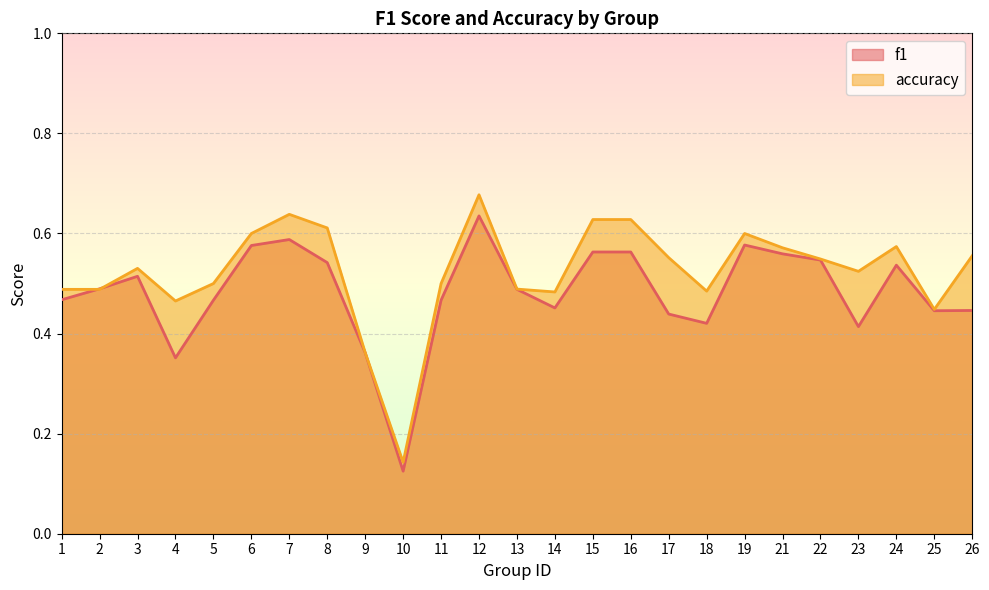

What is the greatest value displayed?

0.7